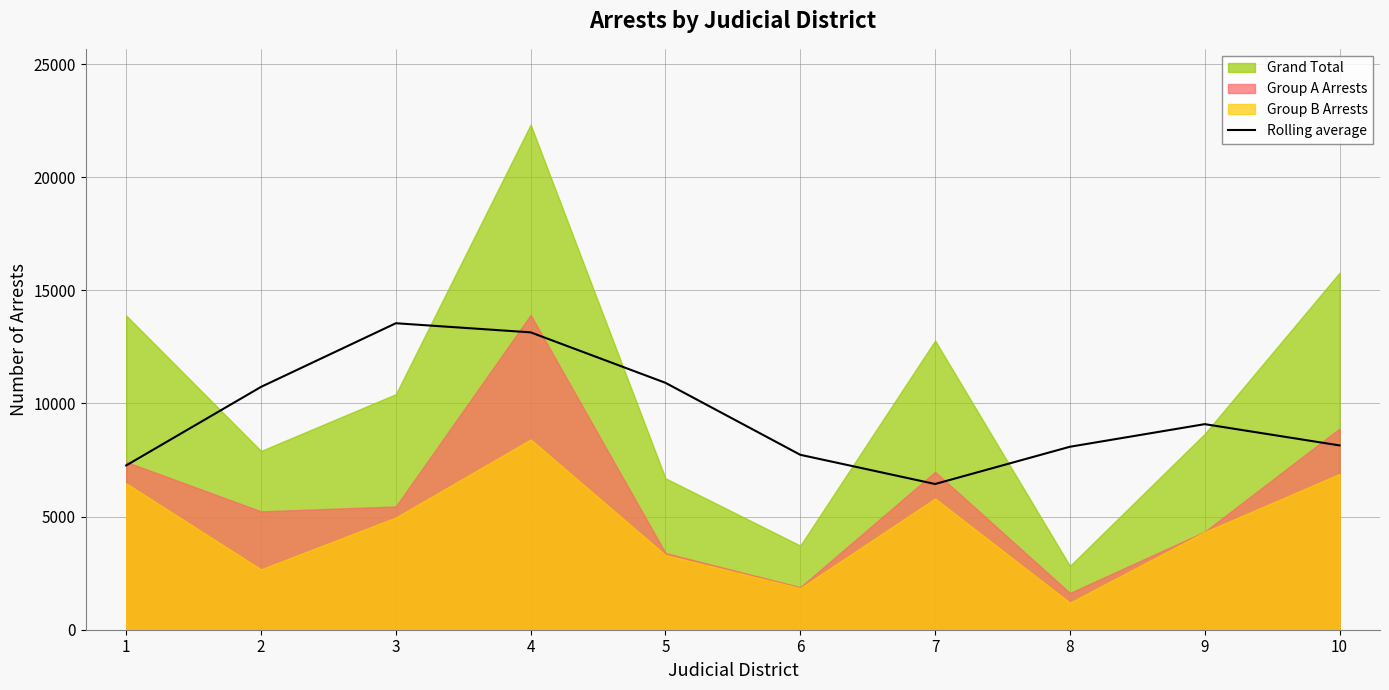

What is the change in value from 1 to 9?

+1823.3